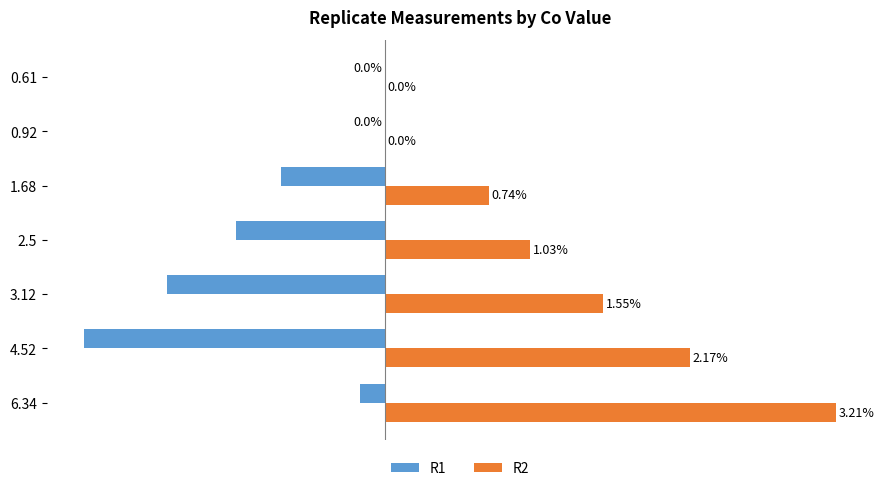

Which series has the largest total across all categories?

R2